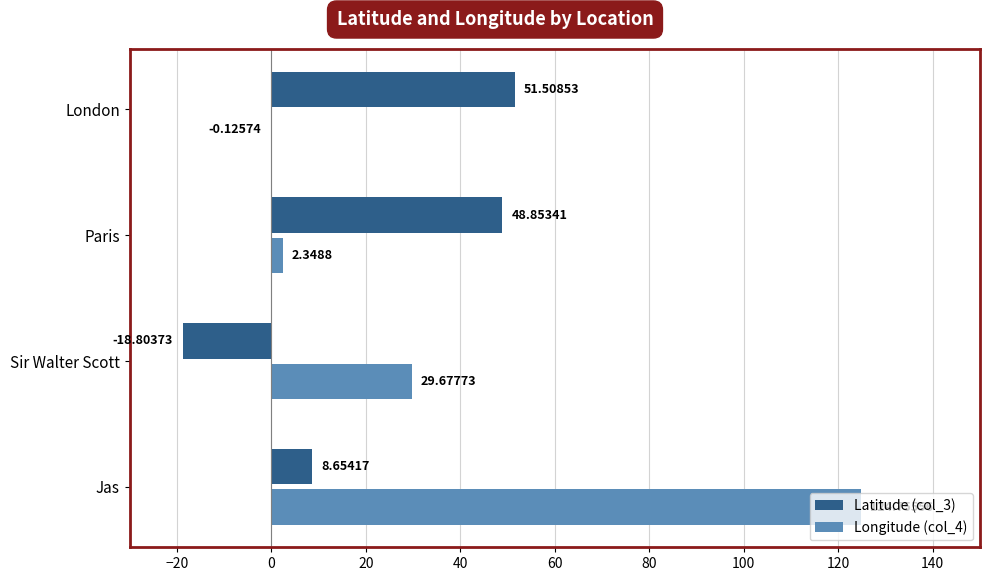

What is the sum of the Longitude (col_4) values at Paris and Sir Walter Scott?

32.0